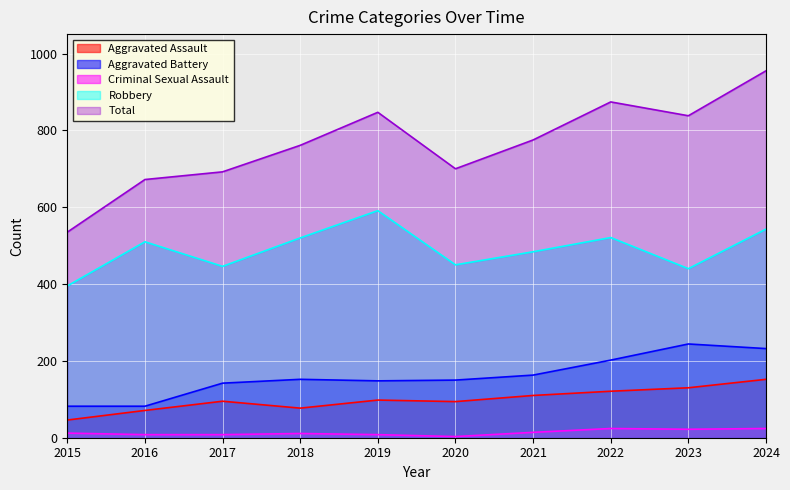

List the labels in order of Total value, largest first.

2024, 2022, 2019, 2023, 2021, 2018, 2020, 2017, 2016, 2015